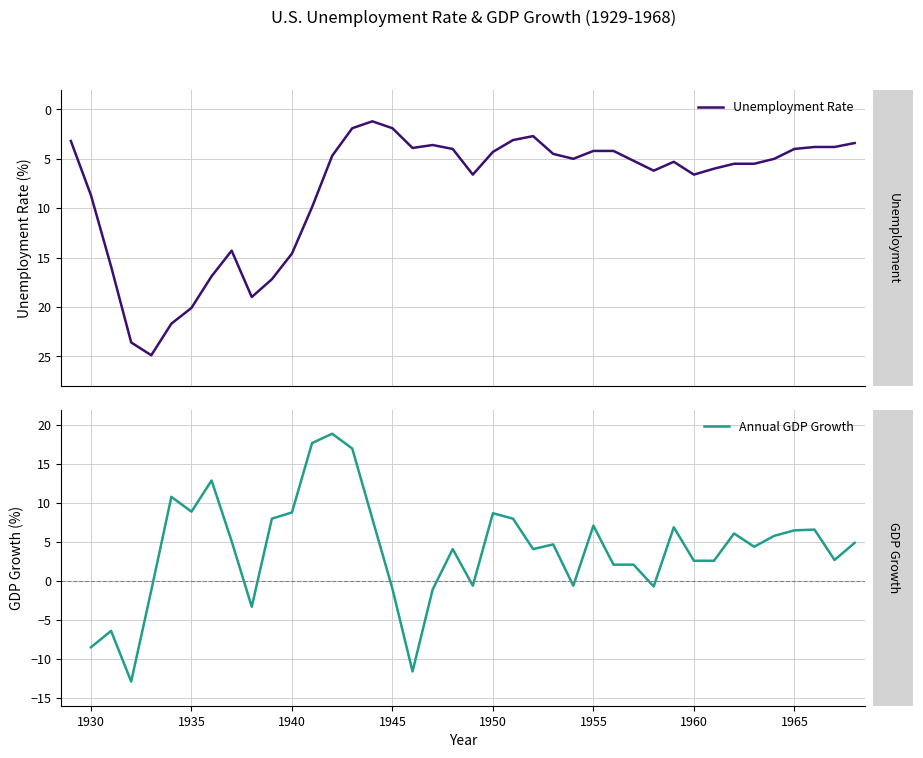

What is the difference between the second highest and minimum values?

22.4